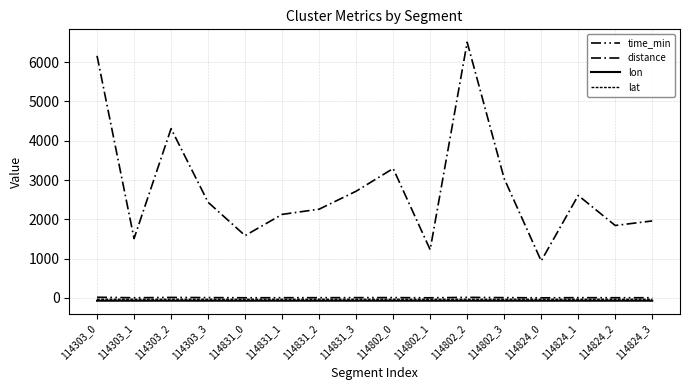

At which category does the chart reach its peak across all series?

114802_2